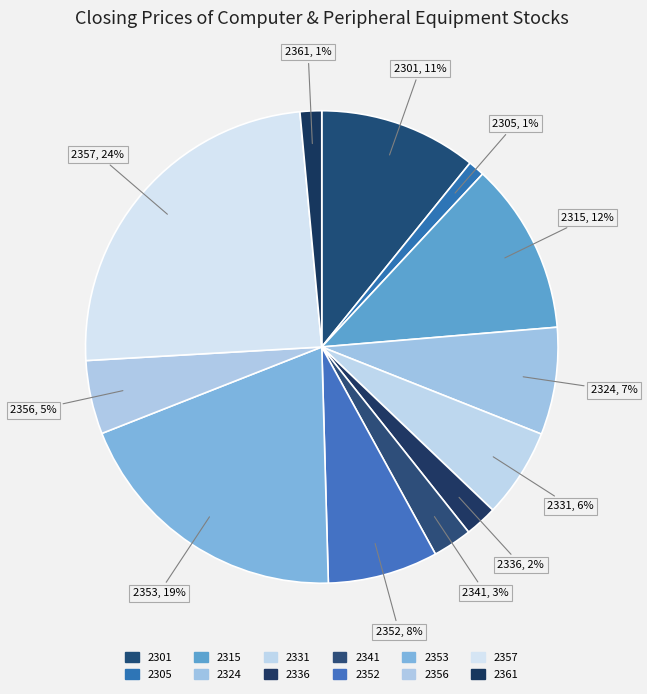

How many slices are in this pie chart?

12